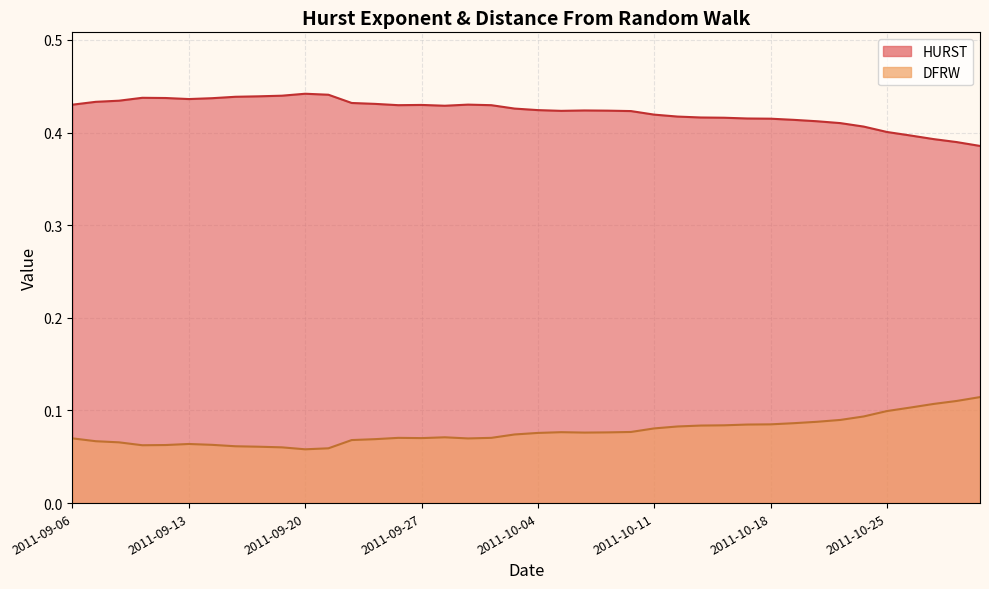

Reading right to left, transcribe all the data shown in this chart.

HURST: 0.4	0.4	0.4	0.4	0.4	0.4	0.4	0.4	0.4	0.4	0.4	0.4	0.4	0.4	0.4	0.4	0.4	0.4	0.4	0.4	0.4	0.4	0.4	0.4	0.4	0.4	0.4	0.4	0.4	0.4	0.4	0.4	0.4	0.4	0.4	0.4	0.4	0.4	0.4	0.4
DFRW: 0.1	0.1	0.1	0.1	0.1	0.1	0.1	0.1	0.1	0.1	0.1	0.1	0.1	0.1	0.1	0.1	0.1	0.1	0.1	0.1	0.1	0.1	0.1	0.1	0.1	0.1	0.1	0.1	0.1	0.1	0.1	0.1	0.1	0.1	0.1	0.1	0.1	0.1	0.1	0.1